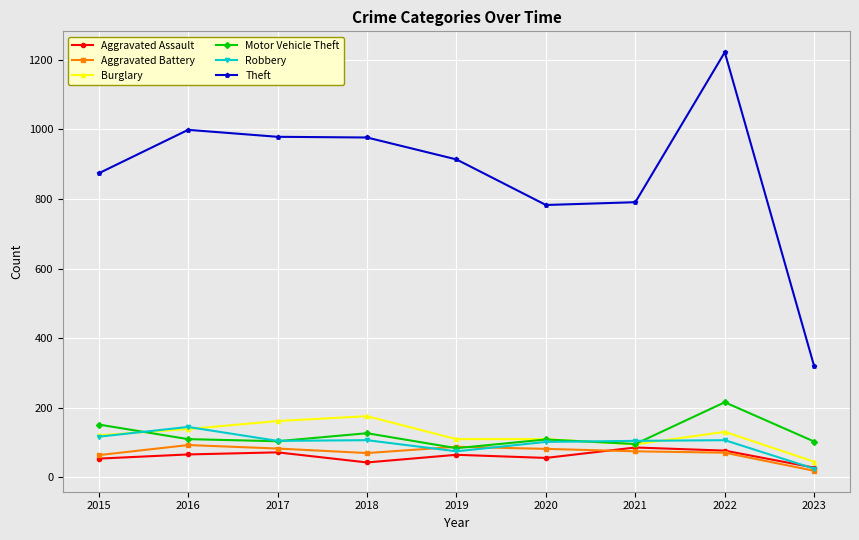

At which category is the sum across all series the highest?

2022